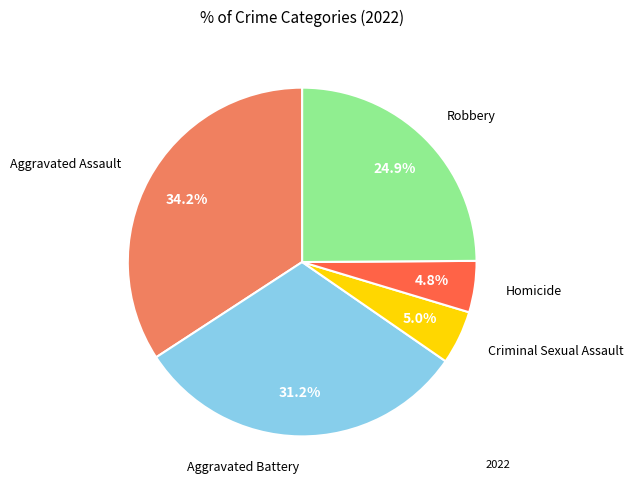

To the nearest percent, what is the difference between the largest and smallest slice percentages?

29%